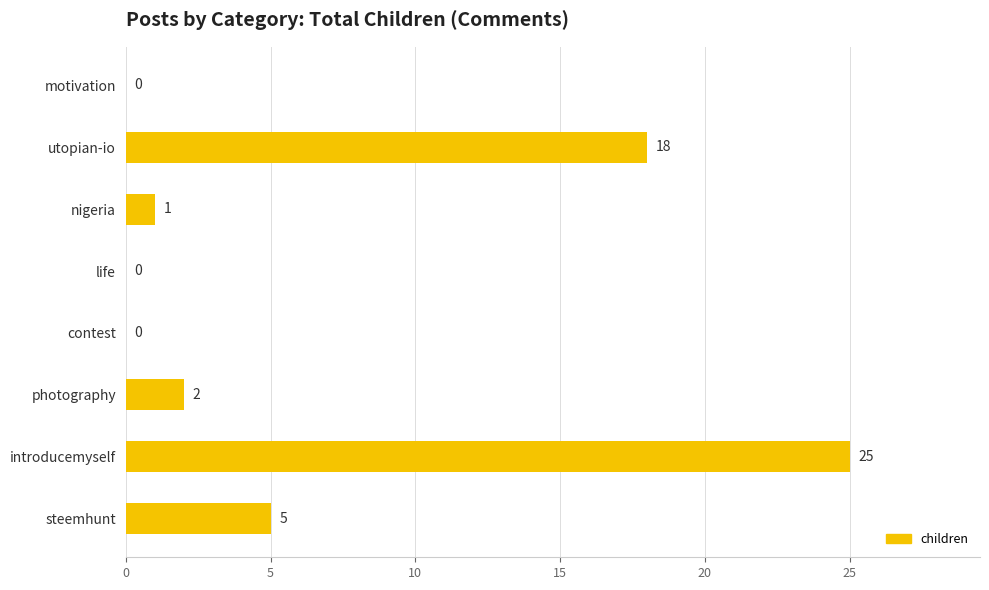

At which category does the chart reach its peak across all series?

introducemyself